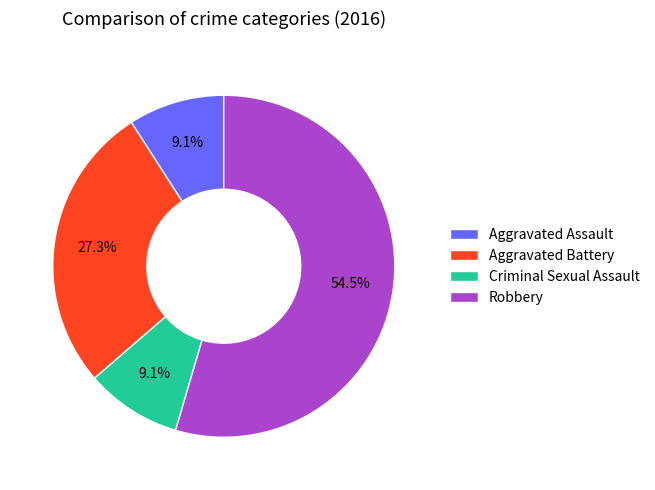

The Aggravated Battery slice represents 27% of the pie. True or false?

True